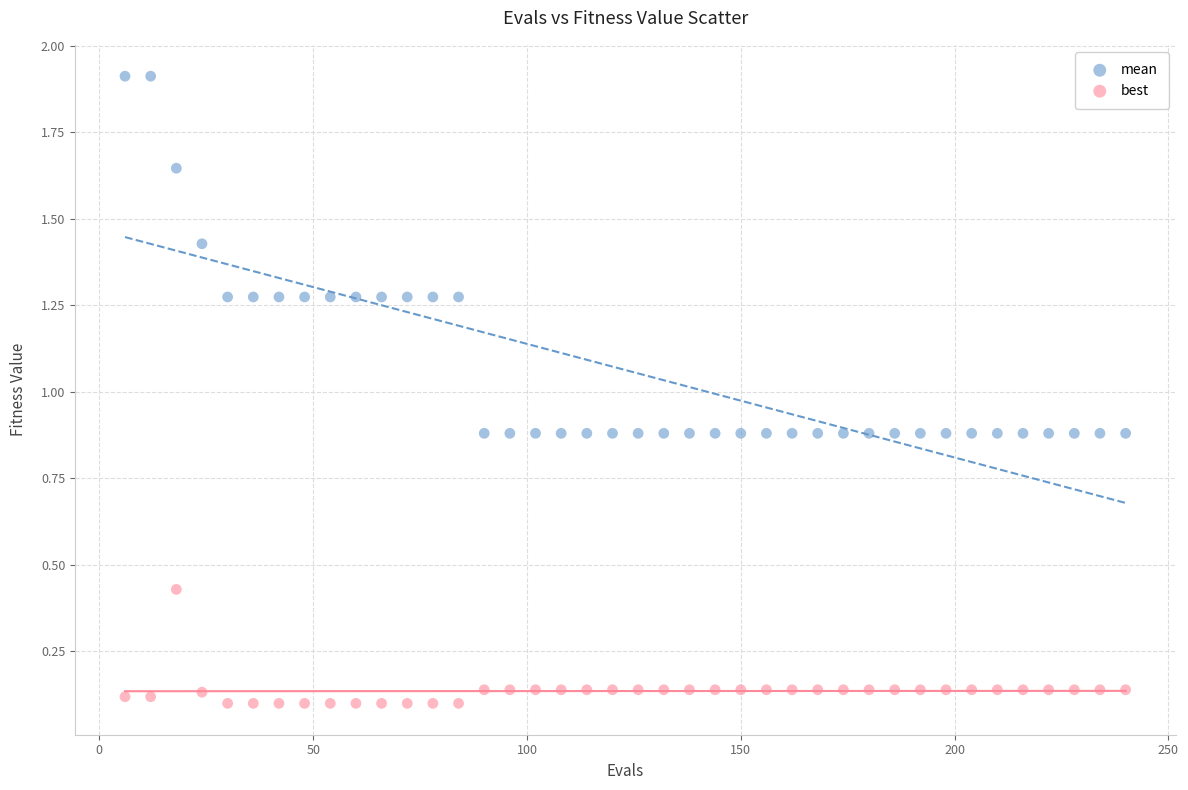

Which series contains the highest Y value?

mean